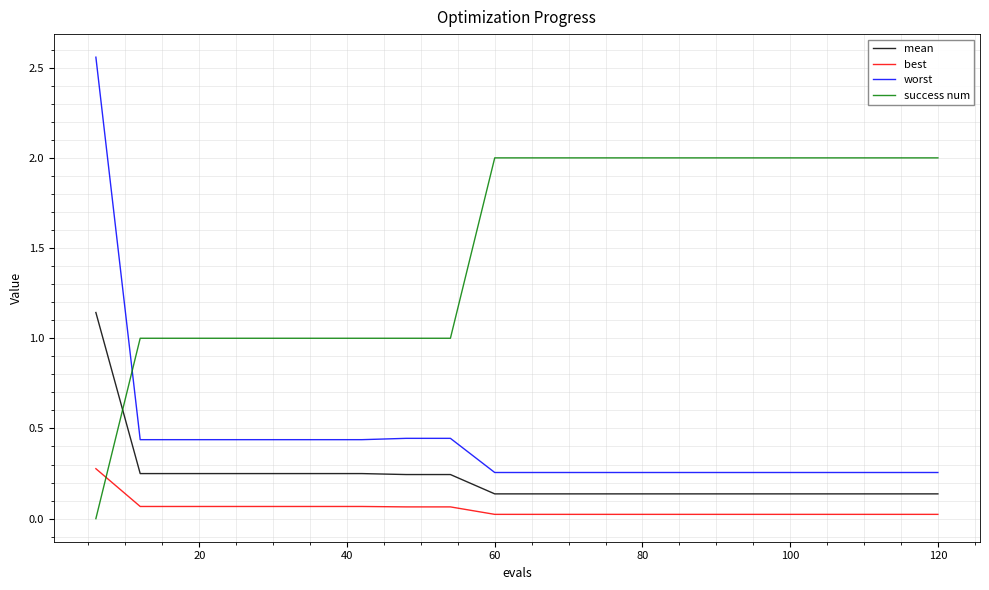

How many times do best and success num cross each other?

1